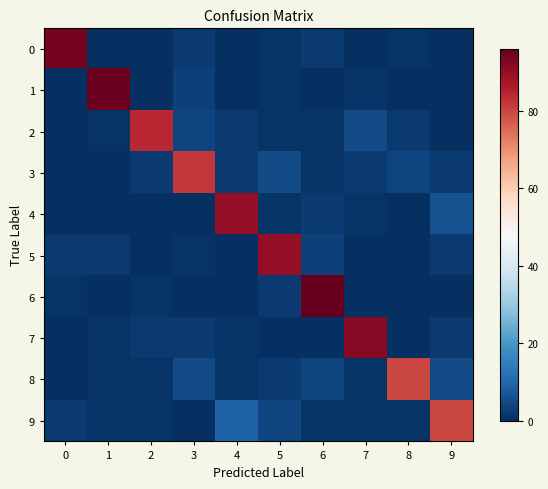

What is the maximum value shown in the chart?

96